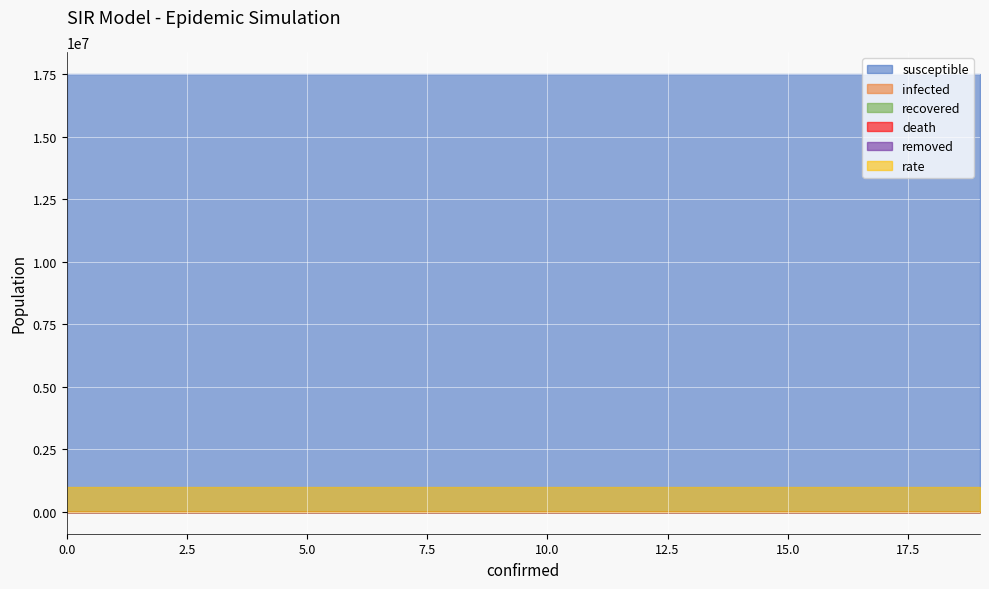

Reading right to left, list all the values displayed in this chart.

susceptible: 19=17500657	18=17500657	17=17500657	16=17500657	15=17500657	14=17500657	13=17500657	12=17500657	11=17500657	10=17500657	9=17500657	8=17500657	7=17500657	6=17500657	5=17500657	4=17500657	3=17500657	2=17500657	1=17500657	0=17500657
infected: 19=0	18=0	17=0	16=0	15=0	14=0	13=0	12=0	11=0	10=0	9=0	8=0	7=0	6=0	5=0	4=0	3=0	2=0	1=0	0=0
recovered: 19=0	18=0	17=0	16=0	15=0	14=0	13=0	12=0	11=0	10=0	9=0	8=0	7=0	6=0	5=0	4=0	3=0	2=0	1=0	0=0
death: 19=0	18=0	17=0	16=0	15=0	14=0	13=0	12=0	11=0	10=0	9=0	8=0	7=0	6=0	5=0	4=0	3=0	2=0	1=0	0=0
removed: 19=0	18=0	17=0	16=0	15=0	14=0	13=0	12=0	11=0	10=0	9=0	8=0	7=0	6=0	5=0	4=0	3=0	2=0	1=0	0=0
rate: 19=1	18=1	17=1	16=1	15=1	14=1	13=1	12=1	11=1	10=1	9=1	8=1	7=1	6=1	5=1	4=1	3=1	2=1	1=1	0=1